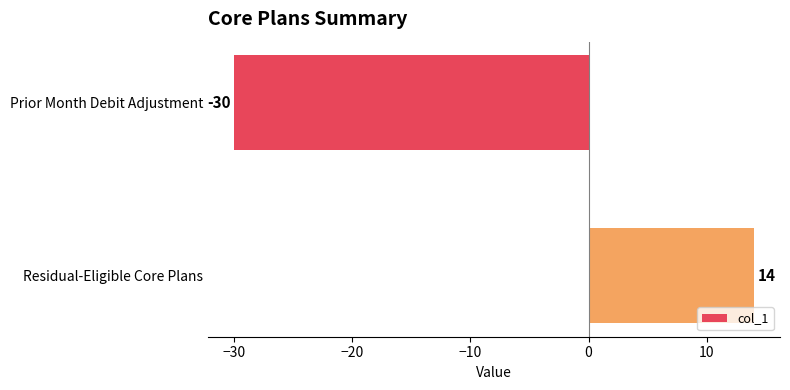

The chart shows a value of 14 at Residual-Eligible Core Plans. True or false?

True